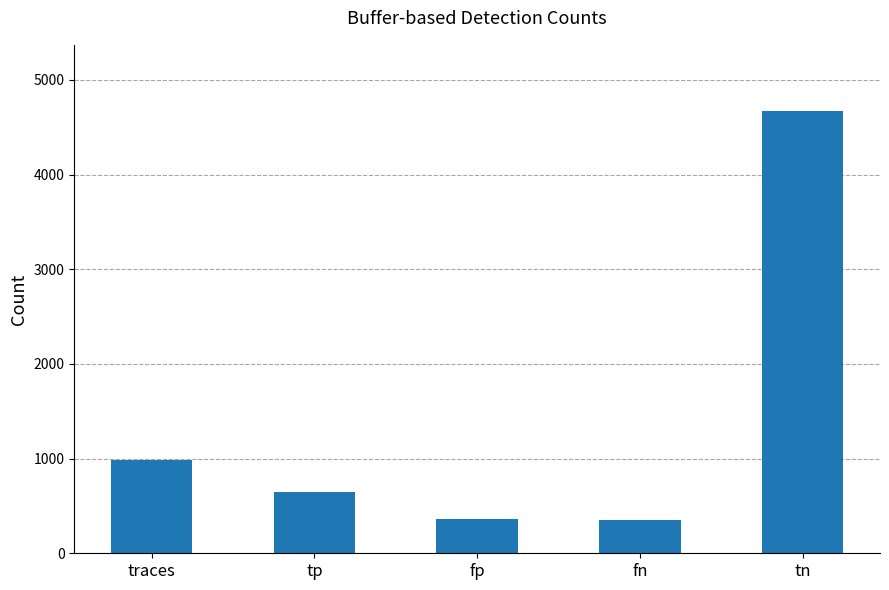

What is the change in value from tp to tn?

+4027